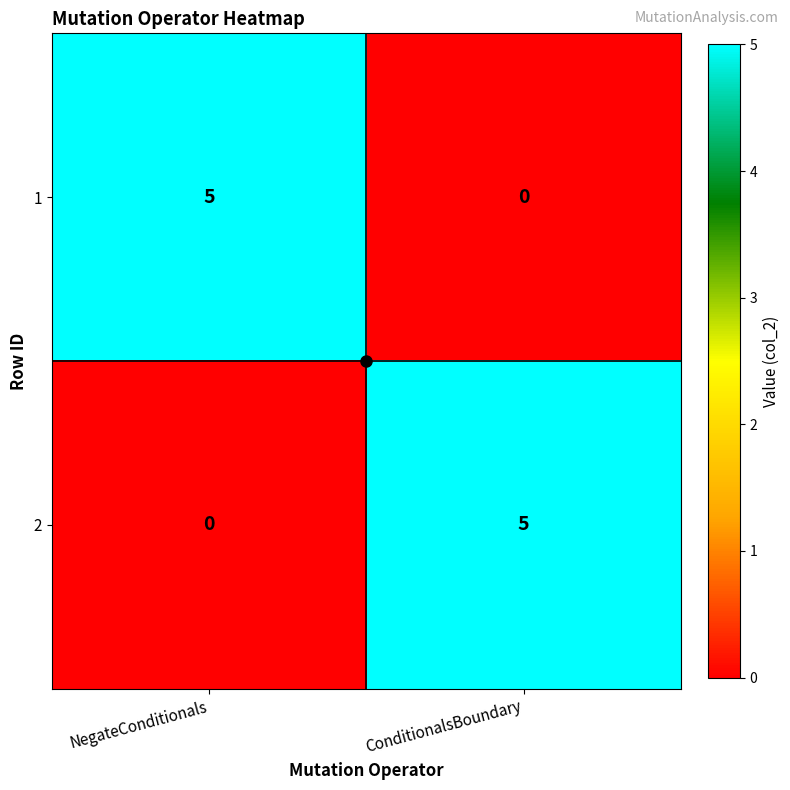

What is the spread (max minus min) of values at NegateConditionals?

5